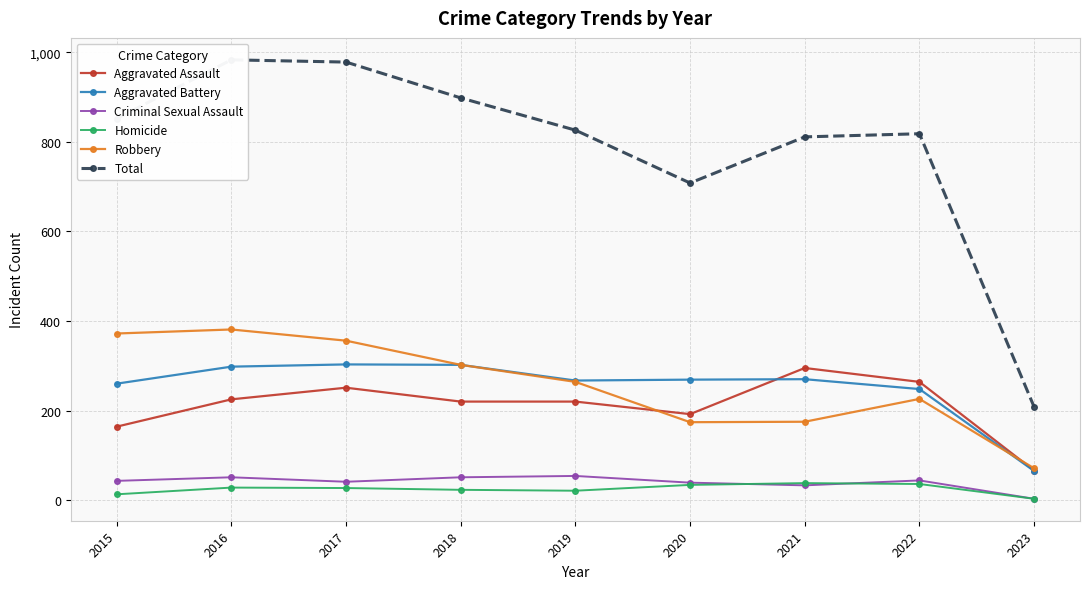

Which series has the widest spread of values?

Total